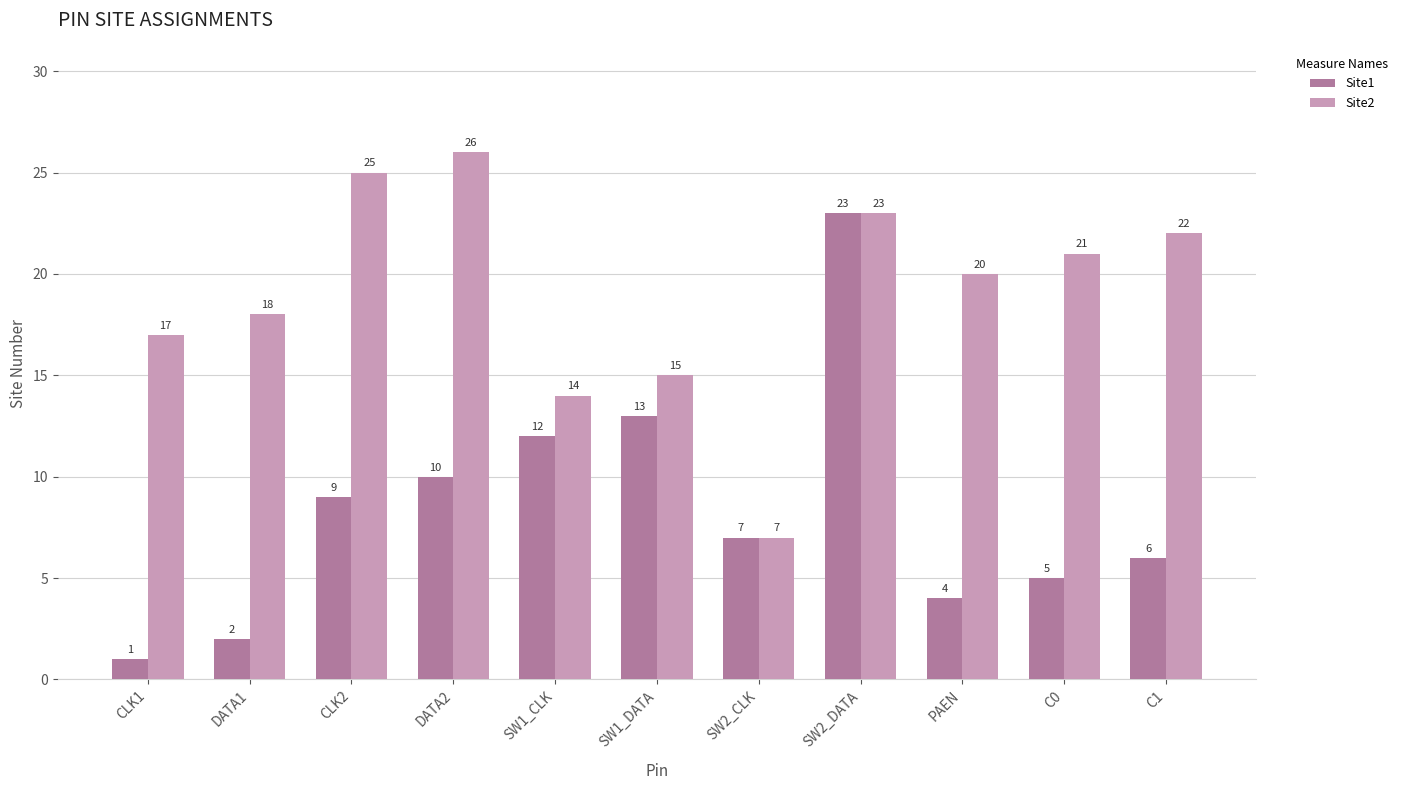

Rank the series at C0 from lowest to highest value.

Site1, Site2